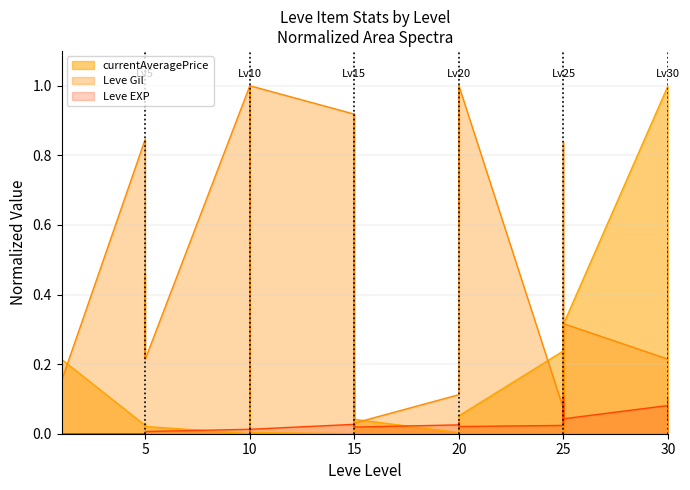

Which series has the largest total across all categories?

Leve Gil